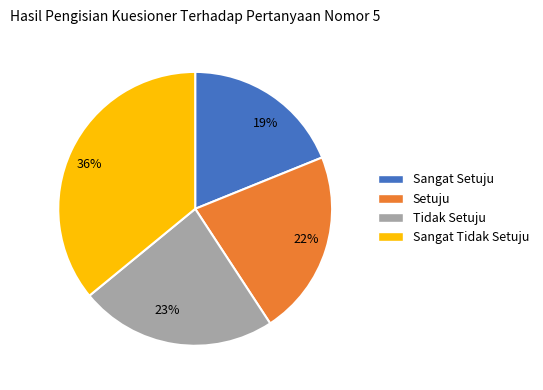

What is the ratio of the value at Setuju to the value at Sangat Setuju?

1.2